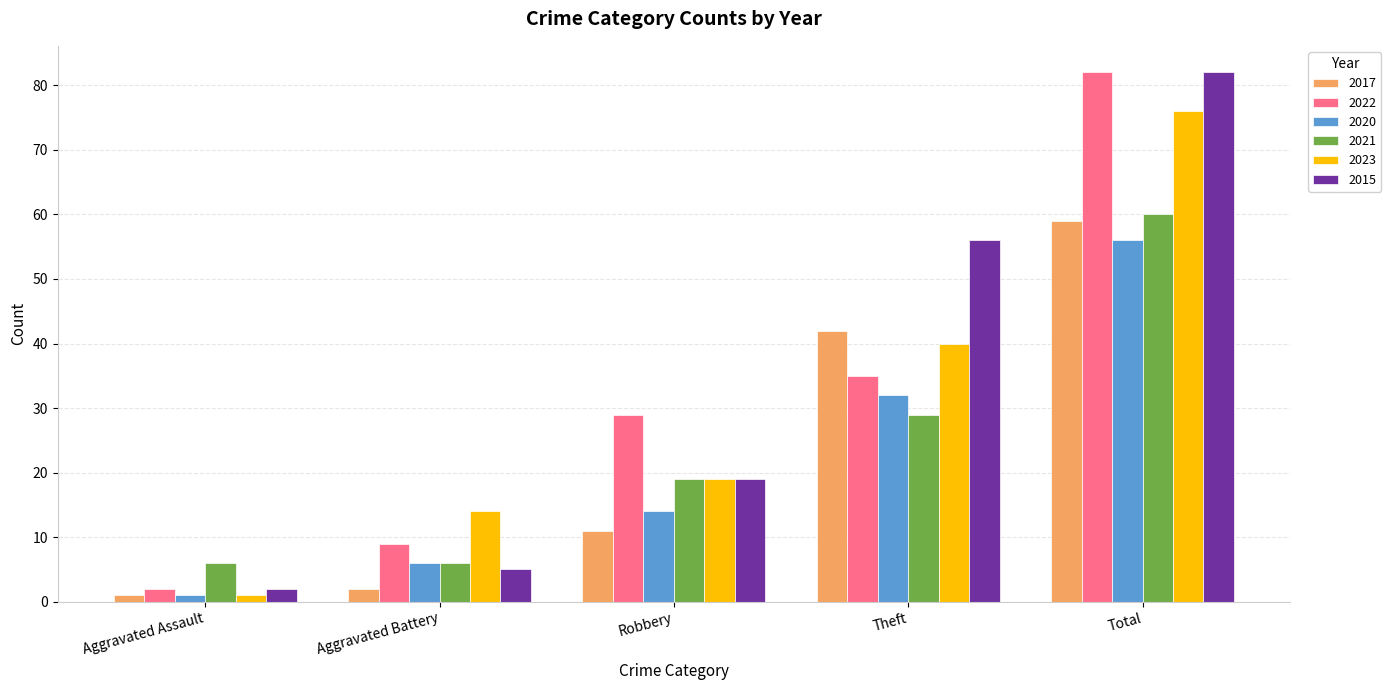

Which series changed the most between Aggravated Battery and Theft?

2015